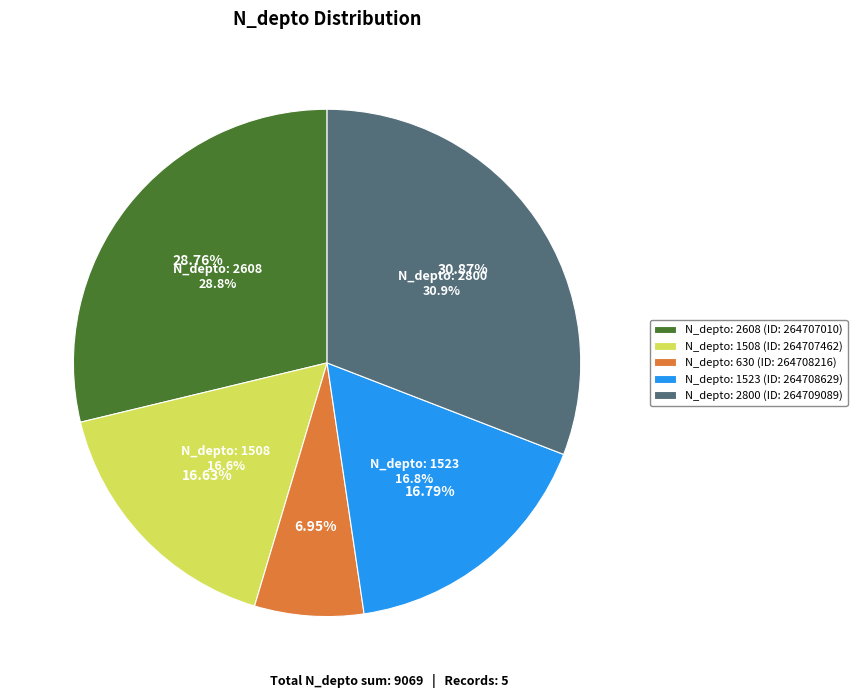

What is the change in value from 630 to 1523?

+893